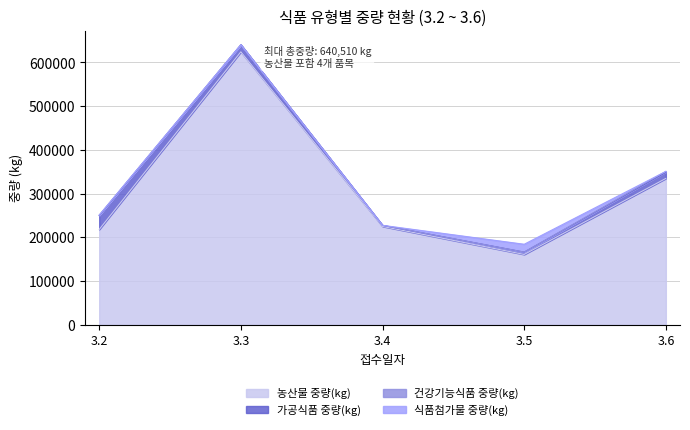

What is the sum of the 가공식품 중량(kg) values at 3.5 and 3.4?

7624